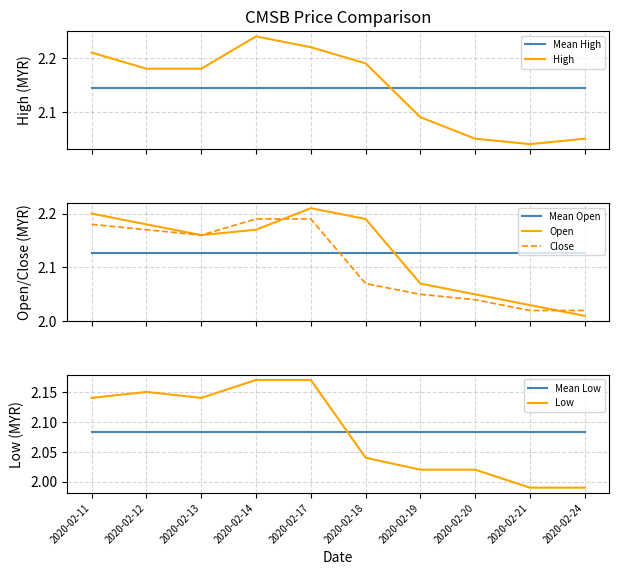

Reading left to right, list all the values displayed in this chart.

open: 2.2	2.2	2.2	2.2	2.2	2.2	2.1	2.0	2.0	2.0
high: 2.2	2.2	2.2	2.2	2.2	2.2	2.1	2.0	2.0	2.0
low: 2.1	2.1	2.1	2.2	2.2	2.0	2.0	2.0	2.0	2.0
close: 2.2	2.2	2.2	2.2	2.2	2.1	2.0	2.0	2.0	2.0